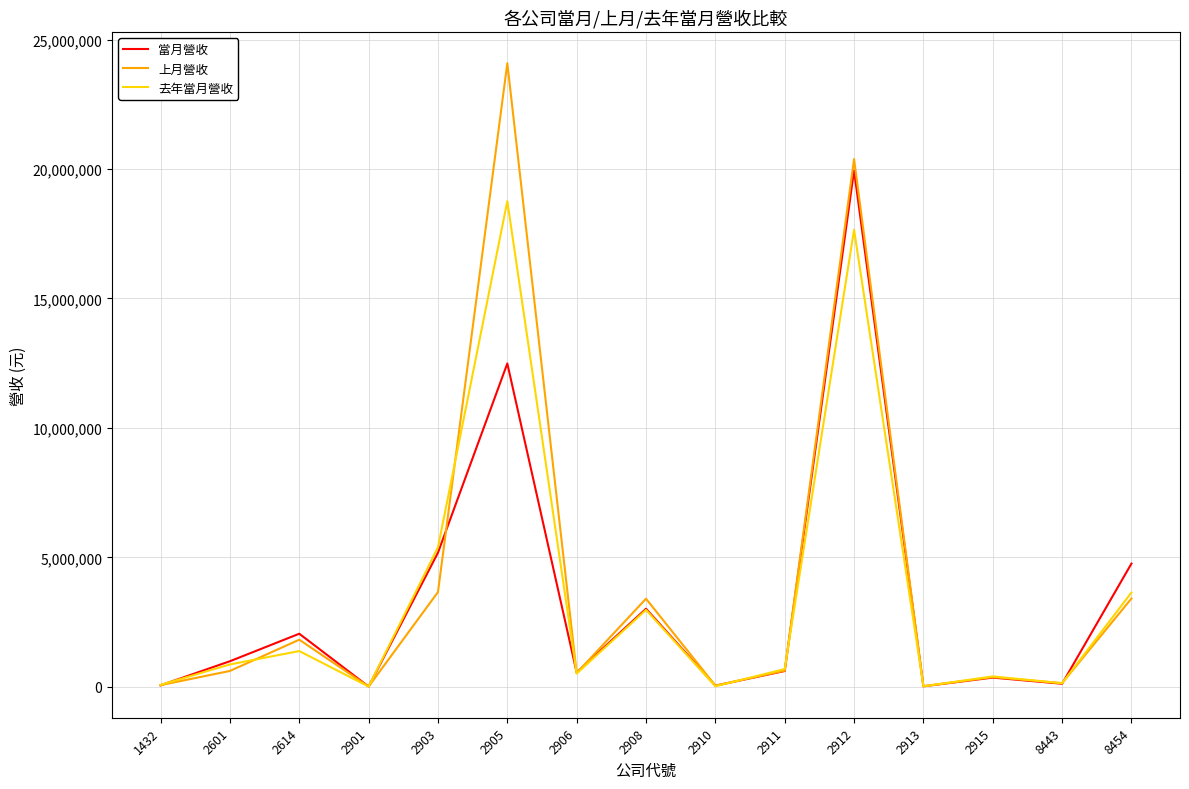

Where is 當月營收 nearest to the value 9976463?

2905